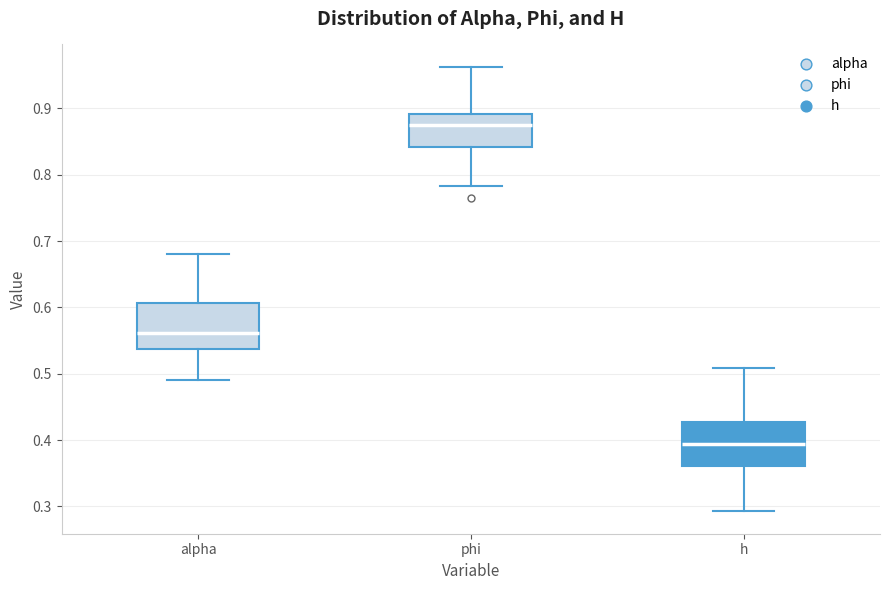

Which box has the highest median line?

phi